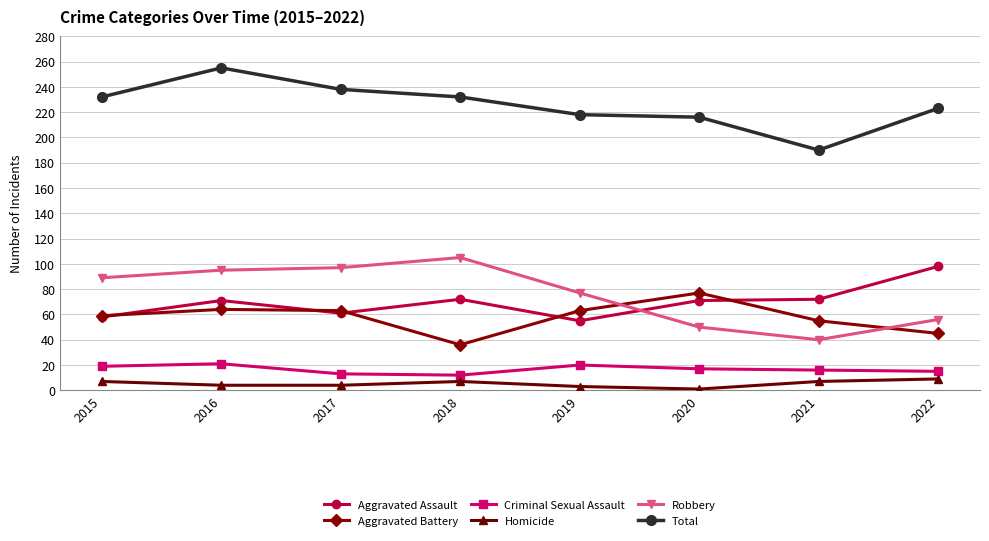

Does the chart display data point markers on the line(s)?

Yes